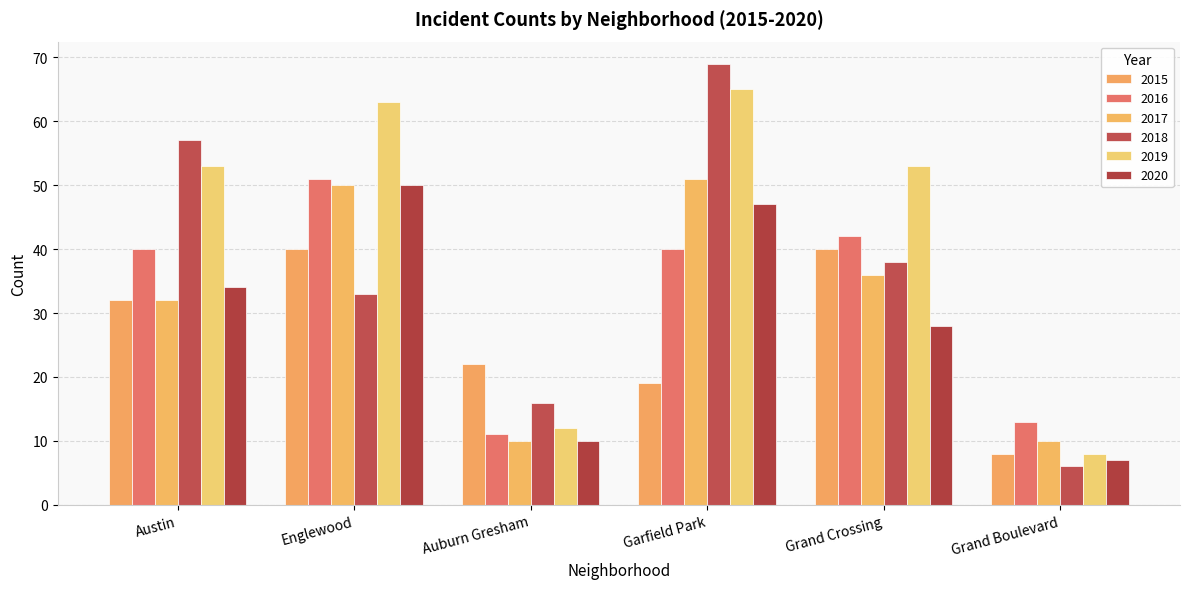

What is the label of the 6th bar from the right?

Austin